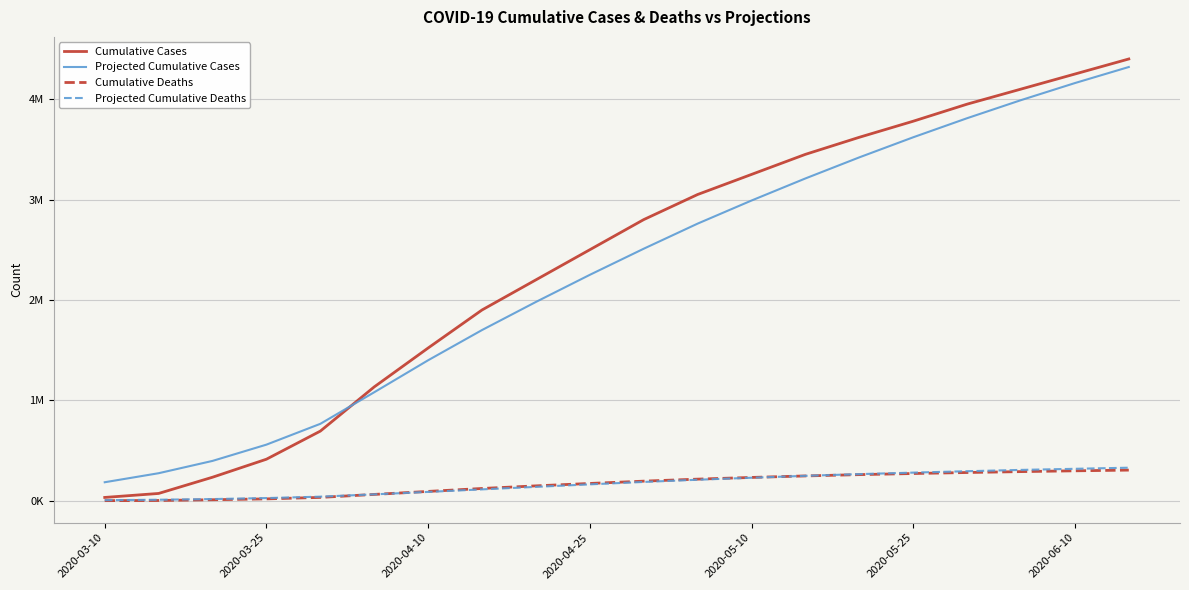

Which series has the largest total across all categories?

Cumulative Cases